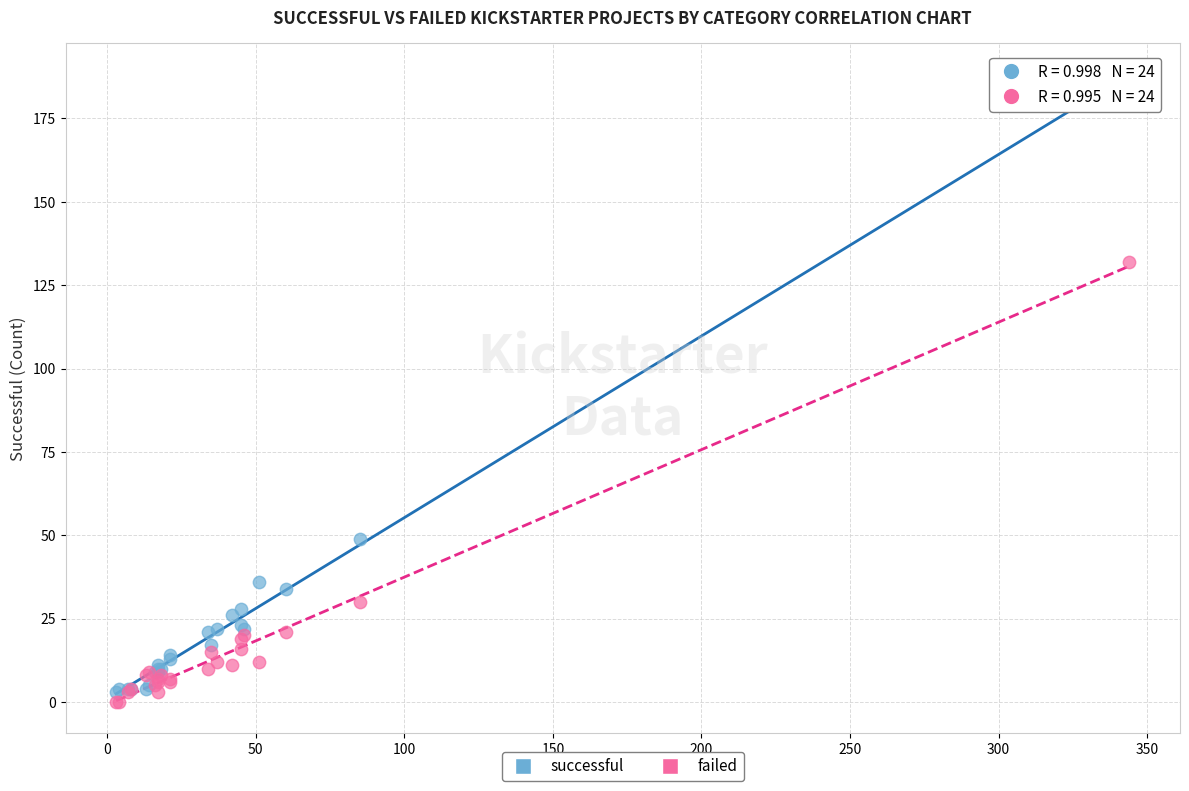

Which series has the largest Y range (max minus min)?

successful